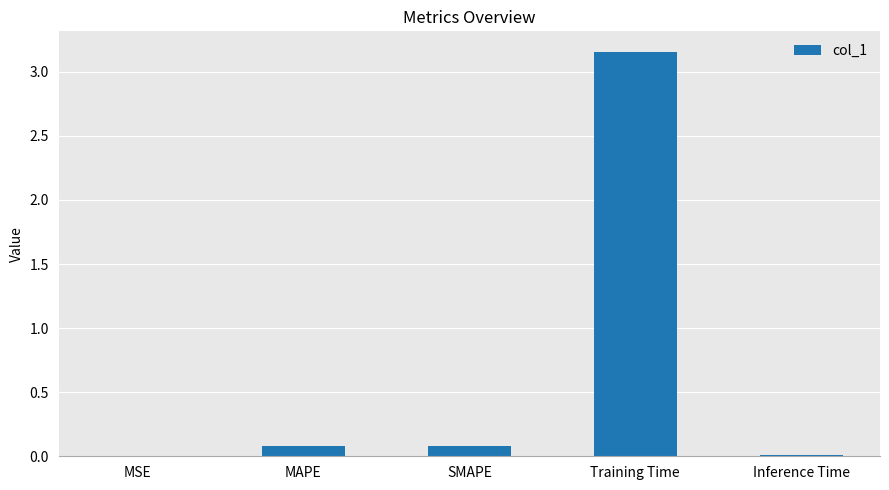

Between MSE and Training Time, which is larger?

Training Time